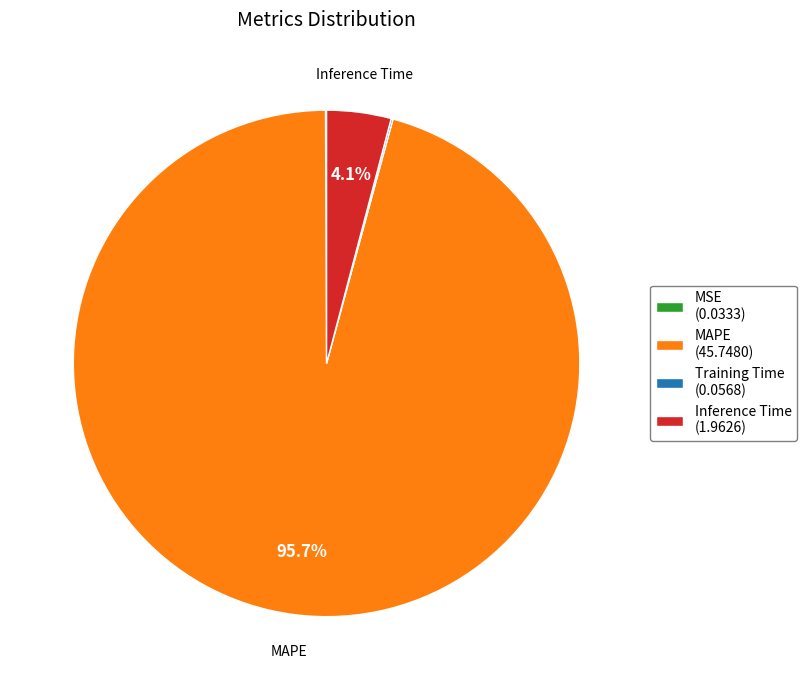

The Inference Time slice represents 4% of the pie. True or false?

True